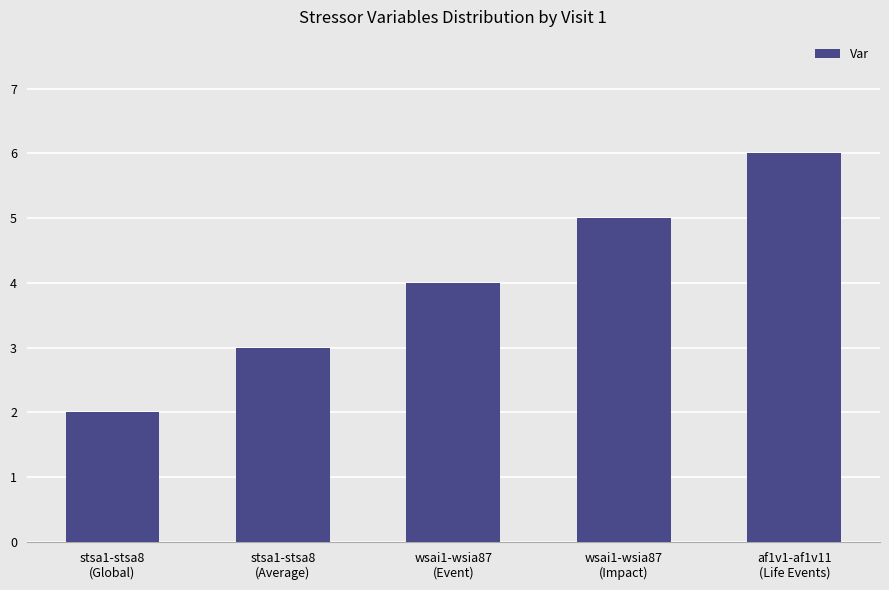

Which category has the highest value across all series?

af1v1-af1v11
(Life Events)